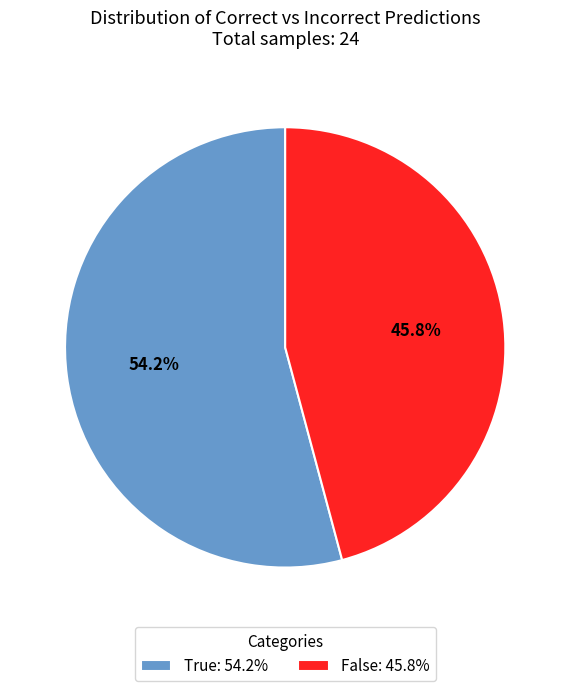

How many slices are in this pie chart?

2